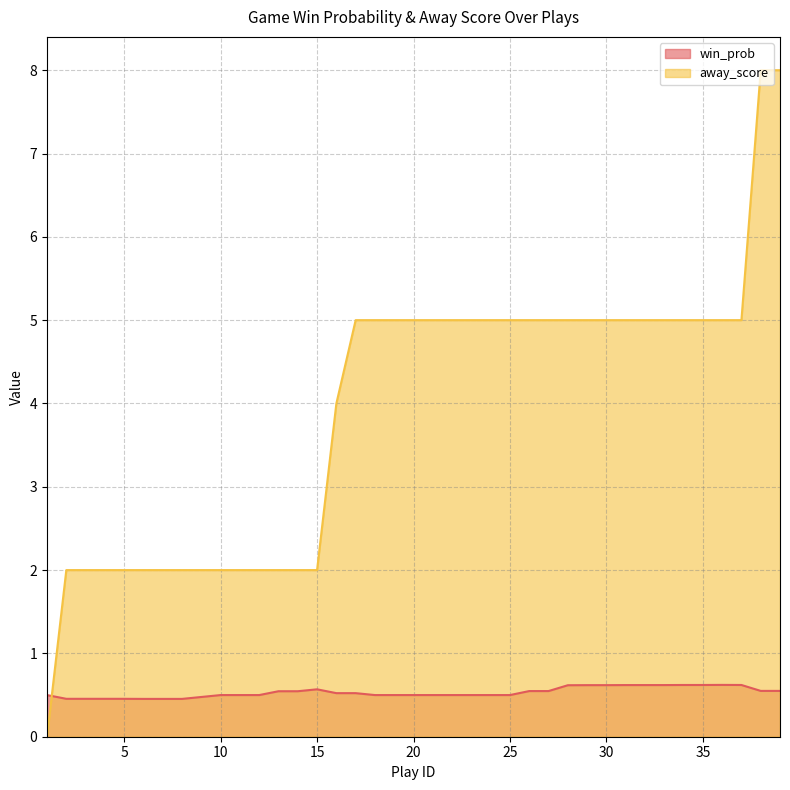

What is the value of the win_prob point at the 3rd from the left?

0.5